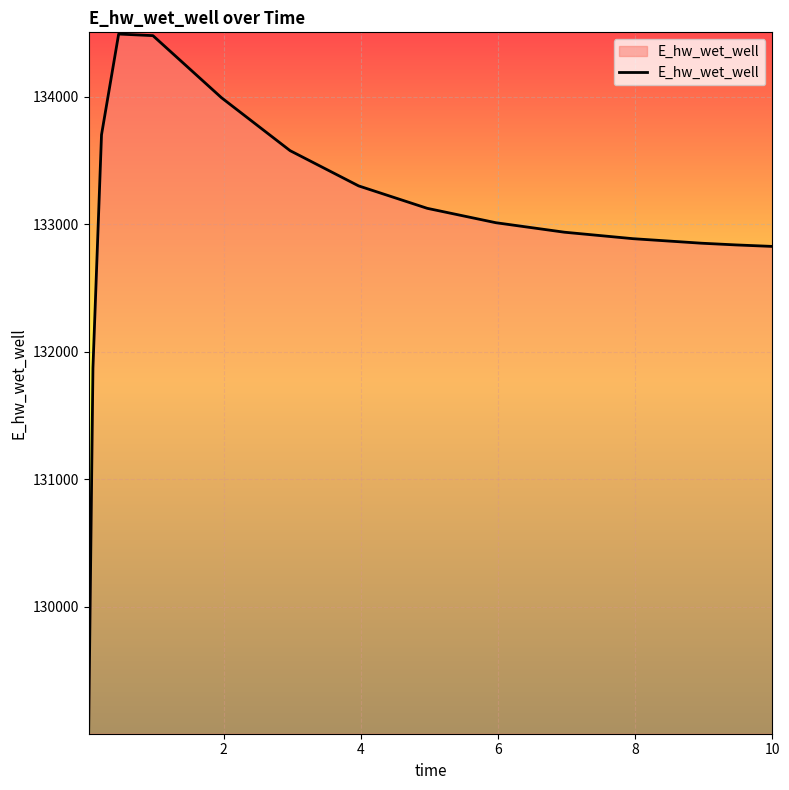

What is the maximum value shown in the chart?

134491.3